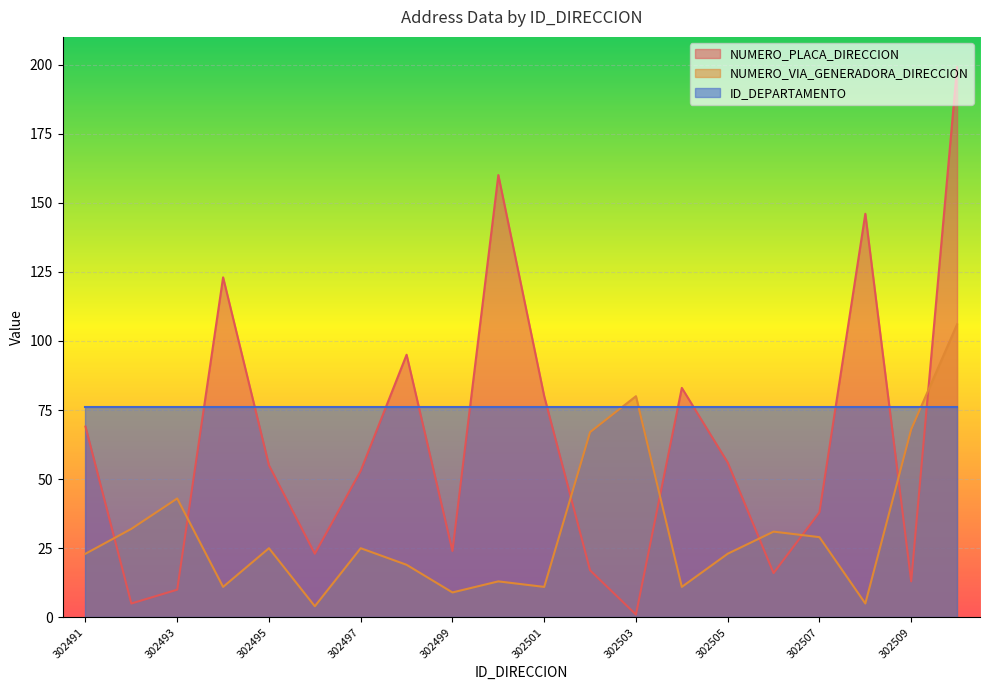

Which series ends up on top after the final intersection of NUMERO_VIA_GENERADORA_DIRECCION and NUMERO_PLACA_DIRECCION?

NUMERO_PLACA_DIRECCION